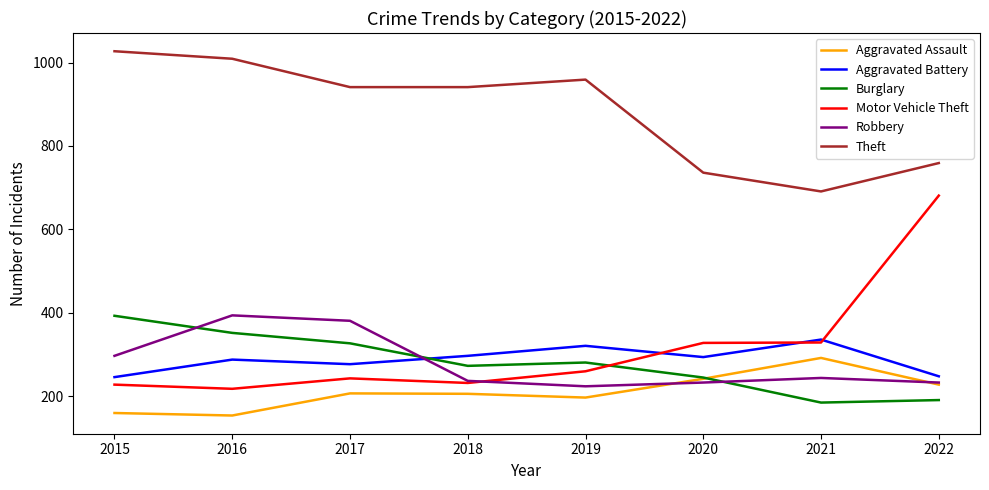

What is the average value of the Robbery series?

280